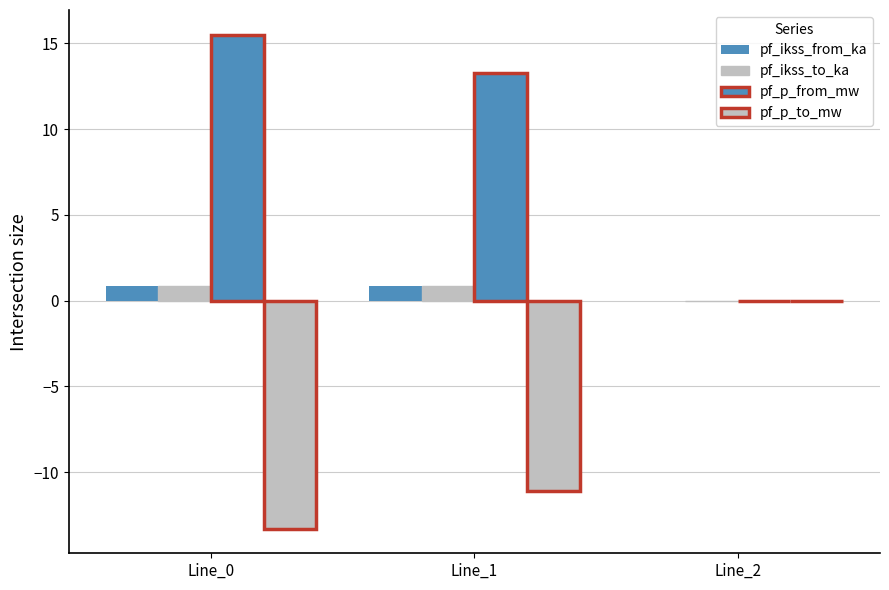

How many categories are shown in the chart?

3